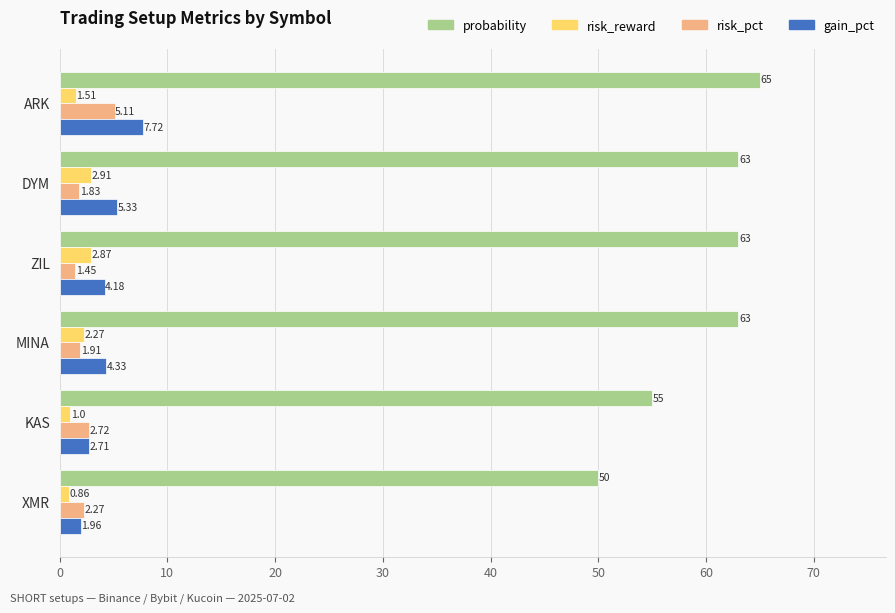

Which series changed the most between DYM and ZIL?

gain_pct